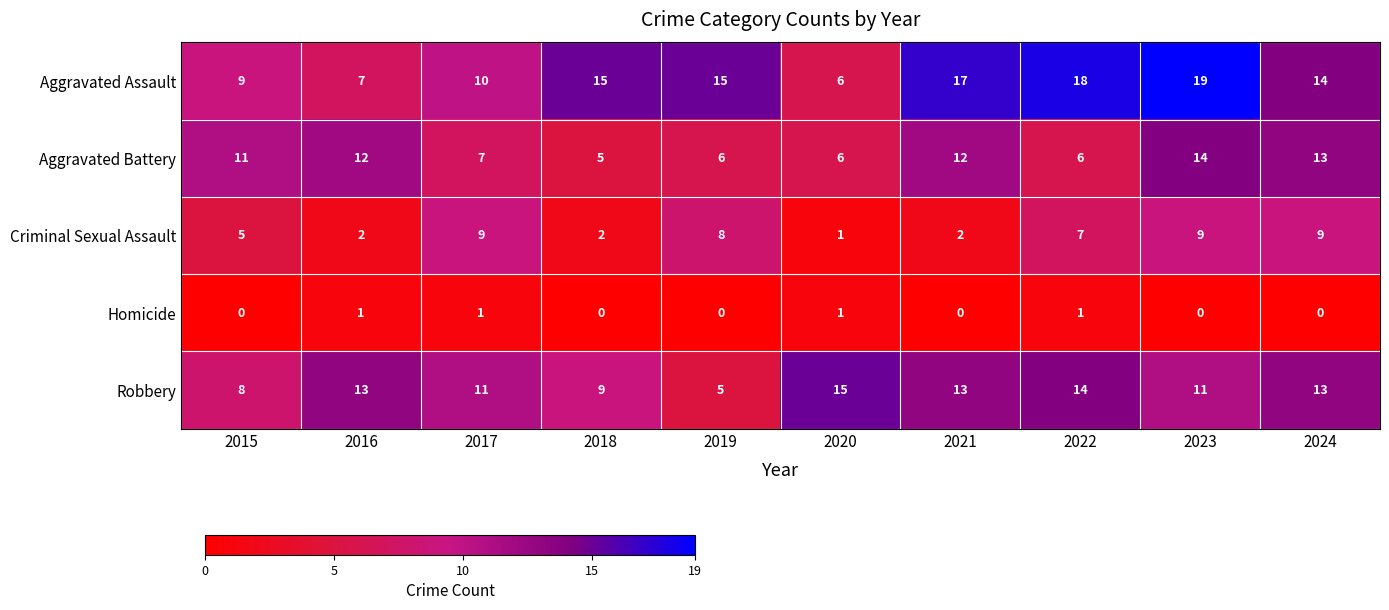

What is the minimum value for Robbery?

5